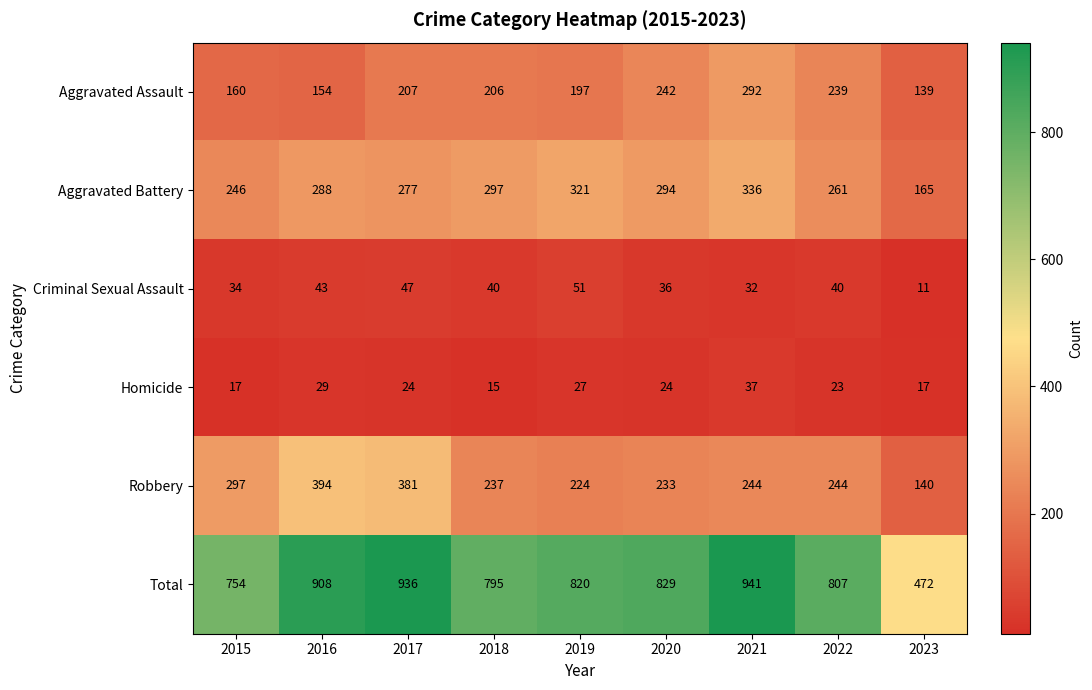

Count the number of data series in this chart.

6